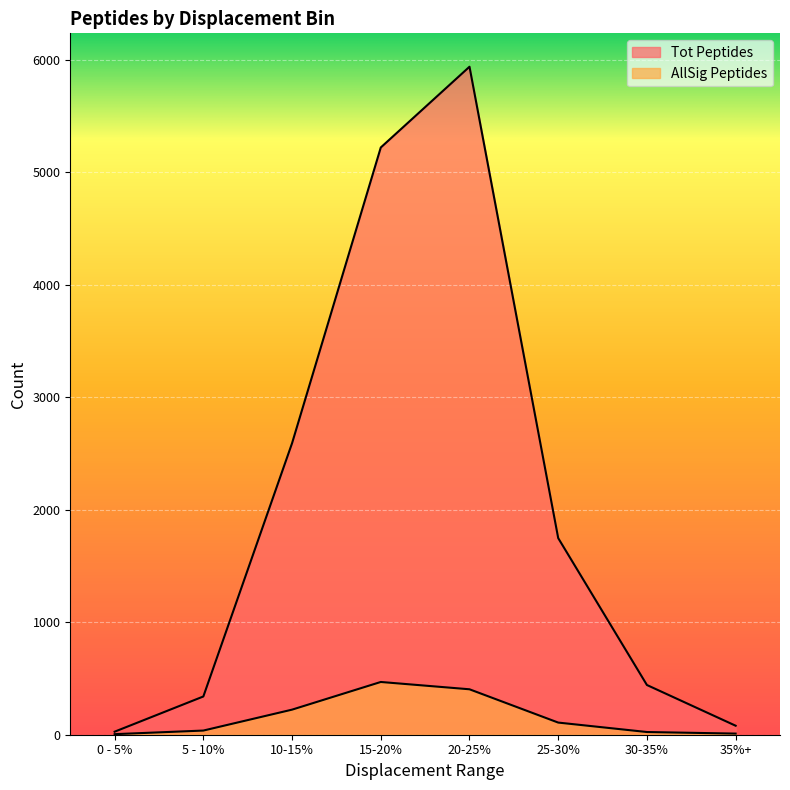

What is the spread (max minus min) of values at 25-30%?

1640